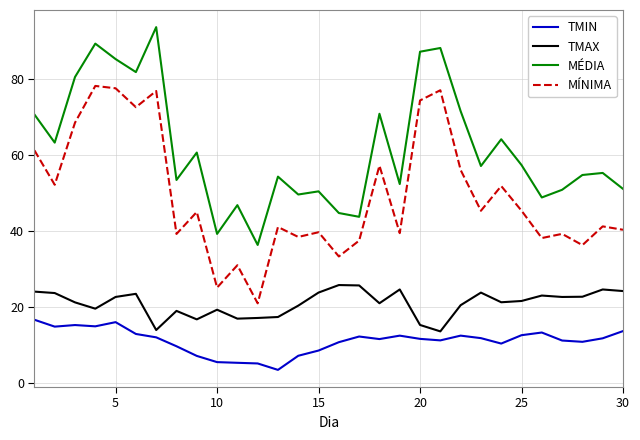

True or false: TMAX and MÉDIA intersect in this chart.

False